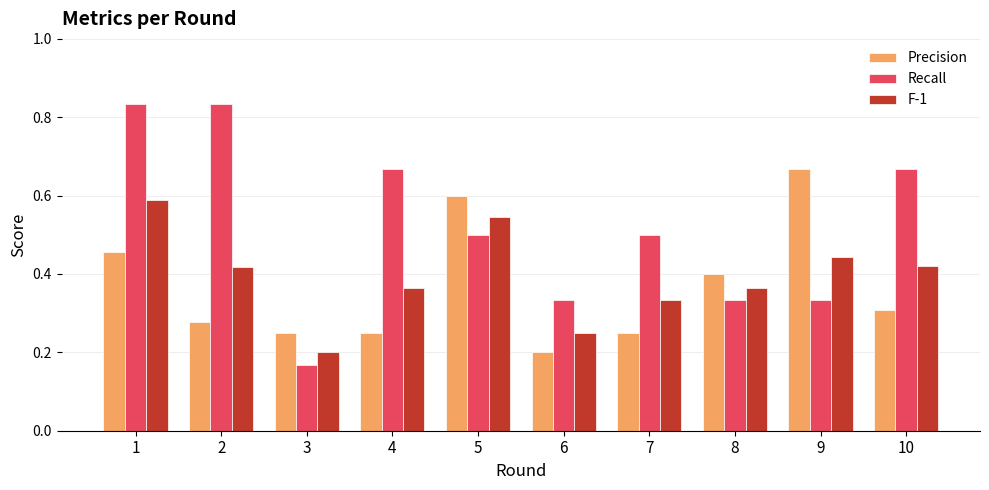

Which series changed the most between 2 and 7?

Recall